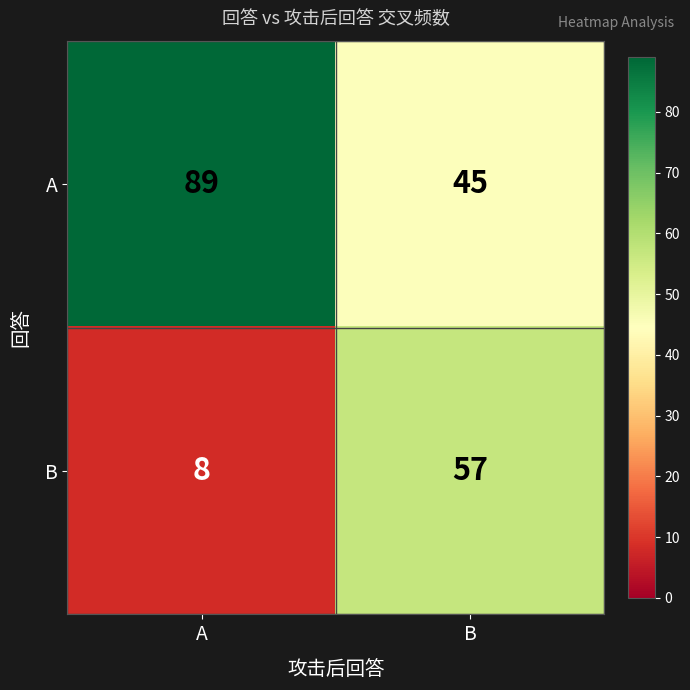

Reading left to right, transcribe all the data shown in this chart.

A: 89	45
B: 8	57